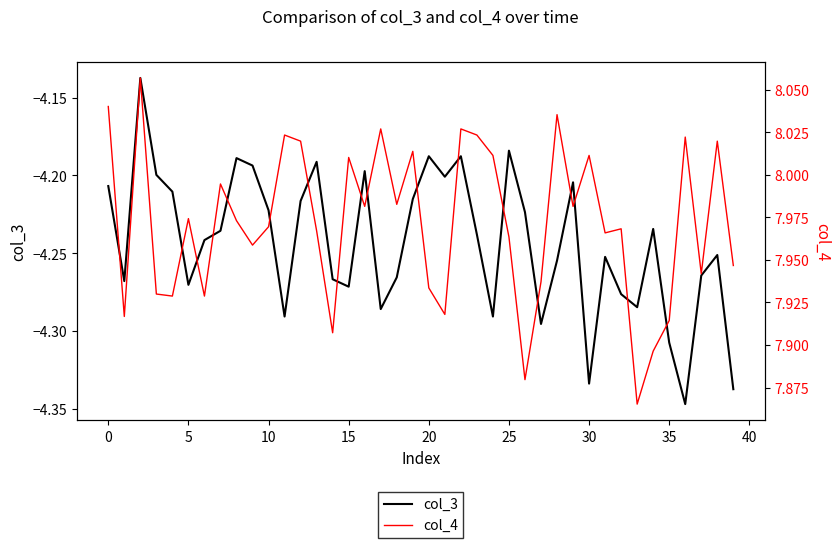

What are all the series names shown in the legend?

col_3, col_4